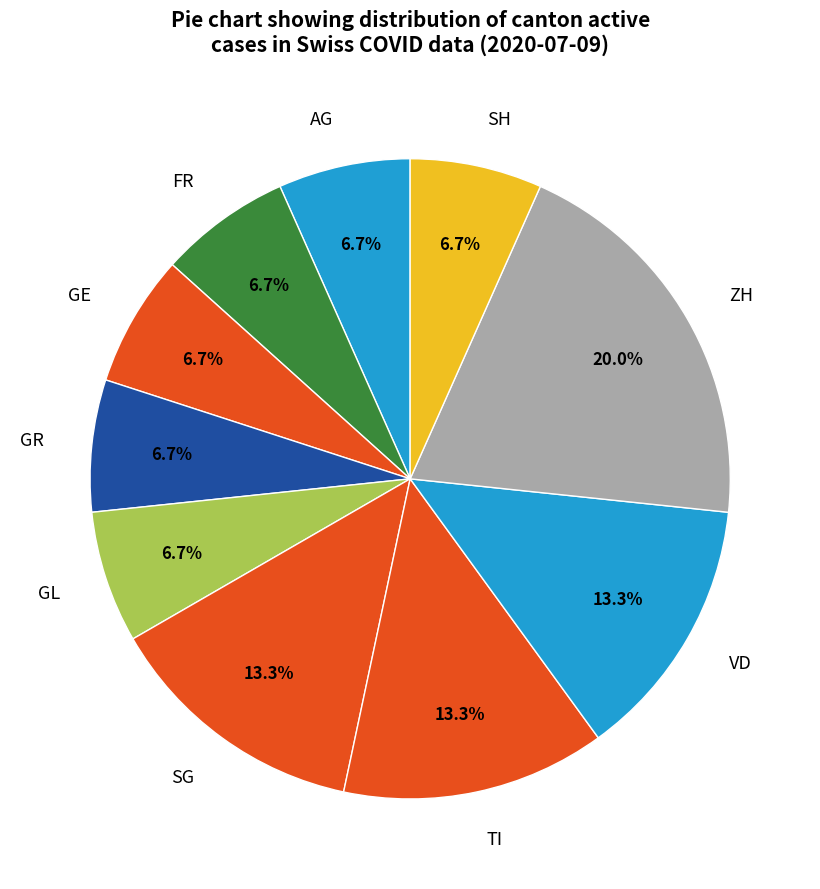

What percentage do VD and GR together represent?

20.0%